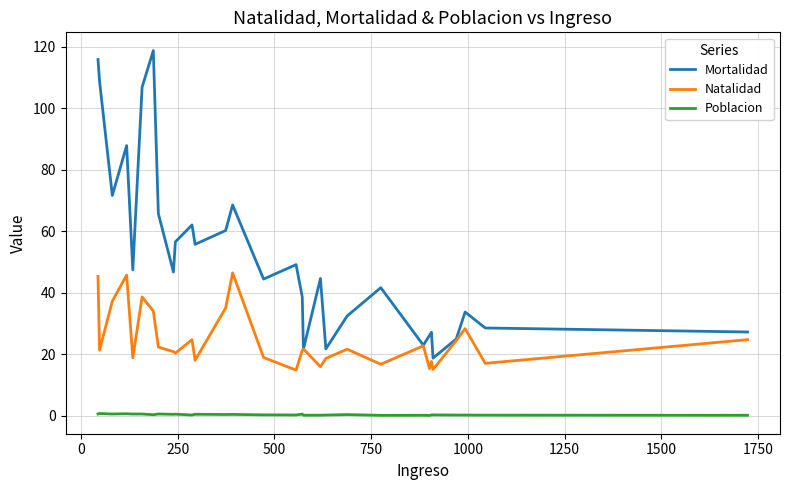

List the series in order of their overall mean, highest first.

Mortalidad, Natalidad, Poblacion